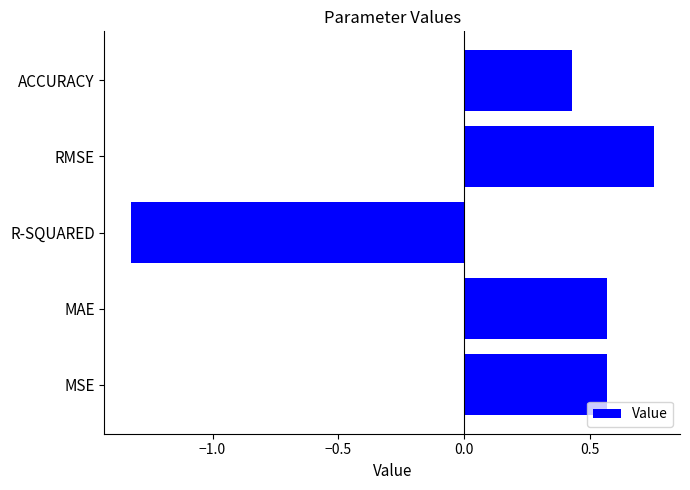

What is the sum of all values?

1.0